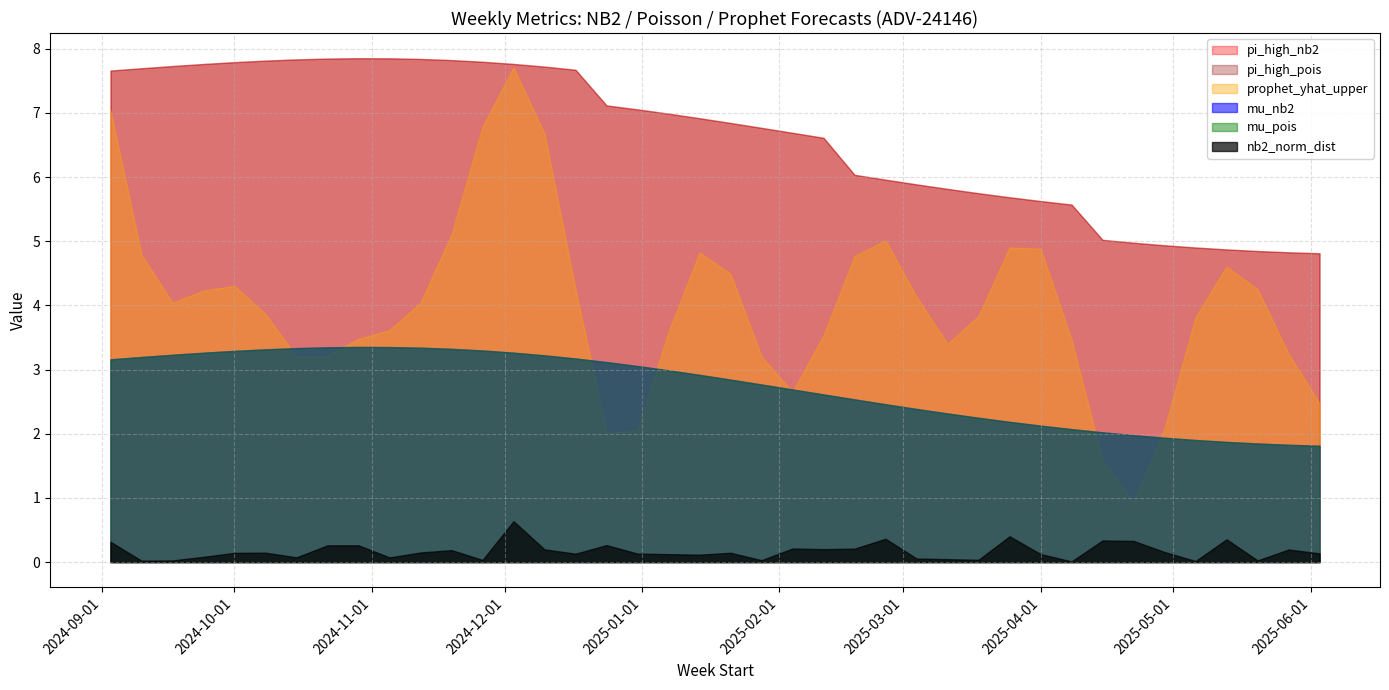

What is the sum of the nb2_norm_dist values at 2024-12-17 and 2025-03-11?

0.2